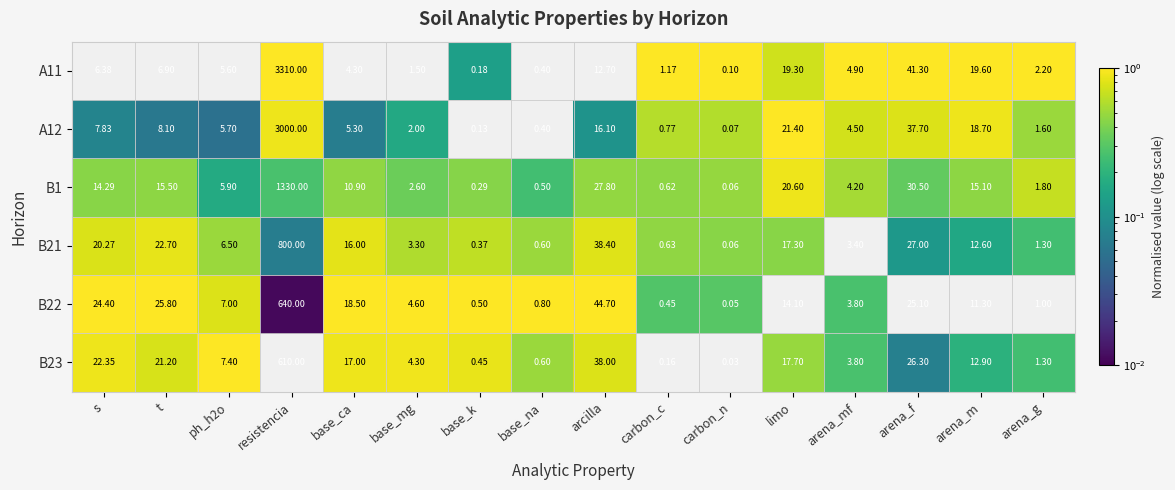

At which label is A11 closest to 1655?

arena_f